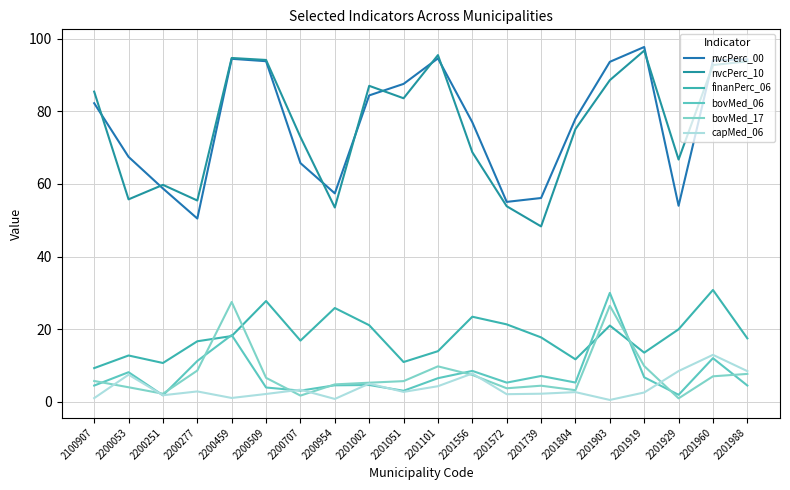

Which series has the largest range (max minus min)?

nvcPerc_10